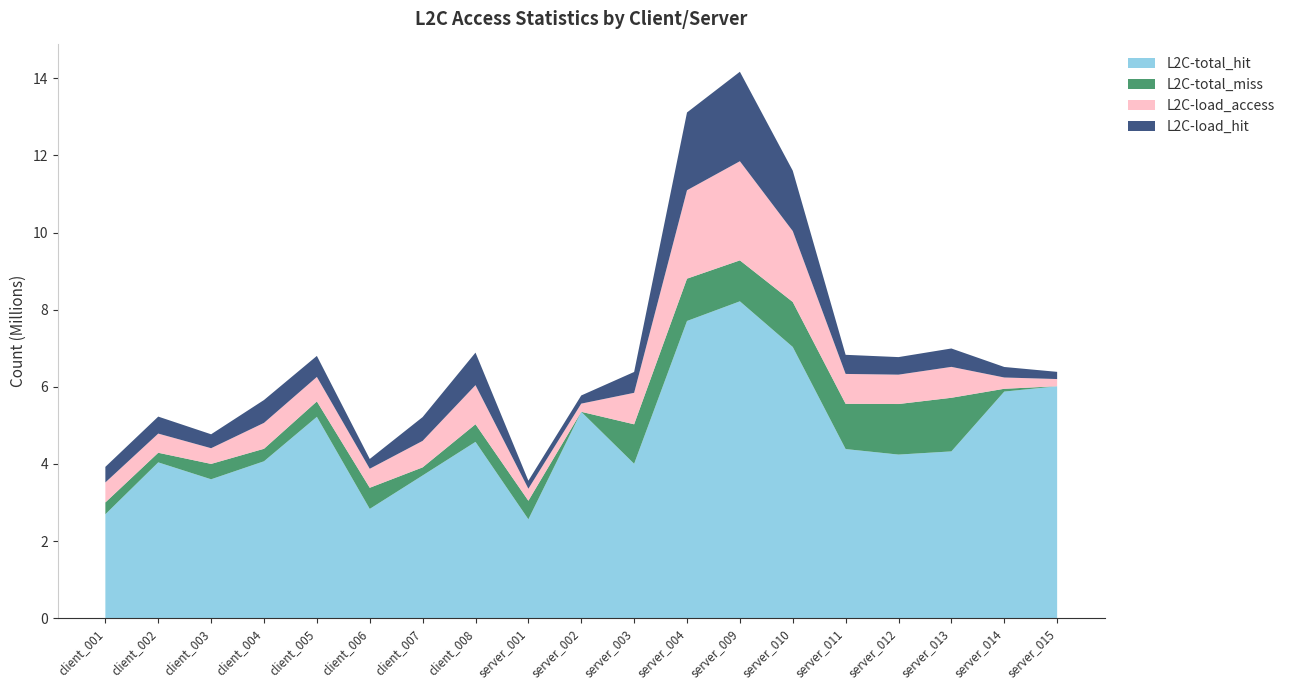

Reading right to left, what are all the values shown in this chart?

L2C-total_hit: 6013364	5875417	4324125	4241447	4384418	7032227	8216017	7706129	4003723	5350729	2563316	4571280	3699962	2832617	5220231	4067719	3600933	4039500	2693502
L2C-total_miss: 298	72528	1390397	1311094	1173240	1167079	1062087	1097678	1022959	341	481050	456901	209760	547978	399883	324091	398482	249176	306465
L2C-load_access: 186649	292504	801524	761574	775297	1838534	2571083	2292746	816537	211879	311976	1013733	687071	493329	635255	672054	407369	497081	518967
L2C-load_hit: 186585	272826	476963	455419	495670	1565979	2320103	2017172	540690	211800	208153	843942	616897	253658	544892	592943	361139	440620	404096